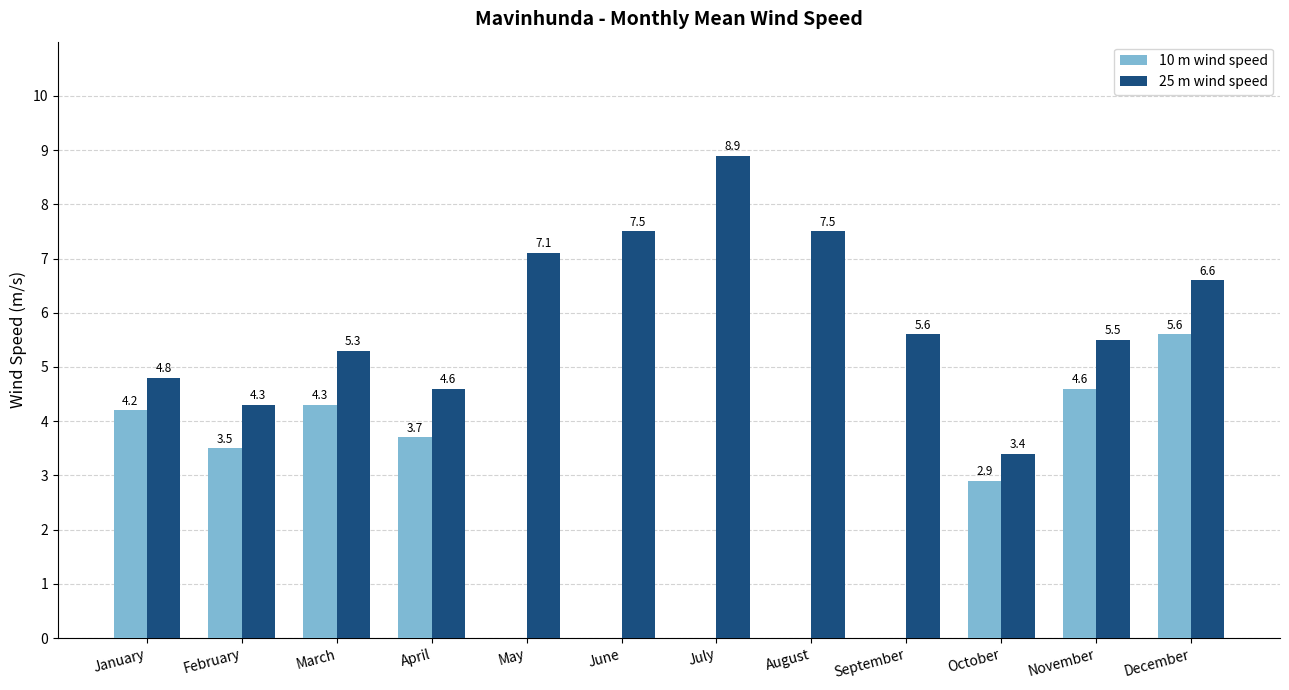

Which series changed the most between May and December?

10 m wind speed